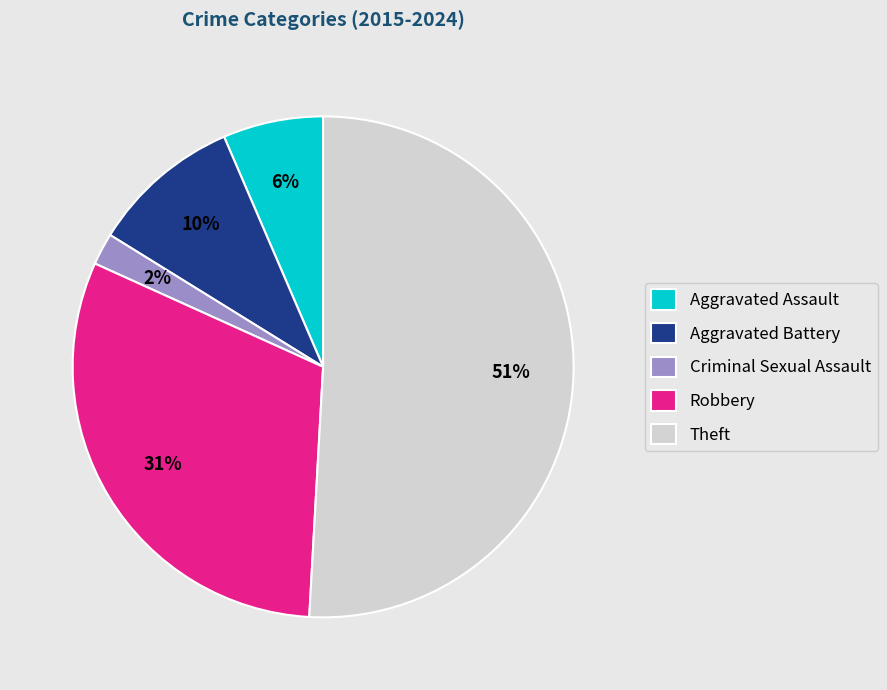

To the nearest percent, what is the combined percentage of Aggravated Assault and Theft?

57%